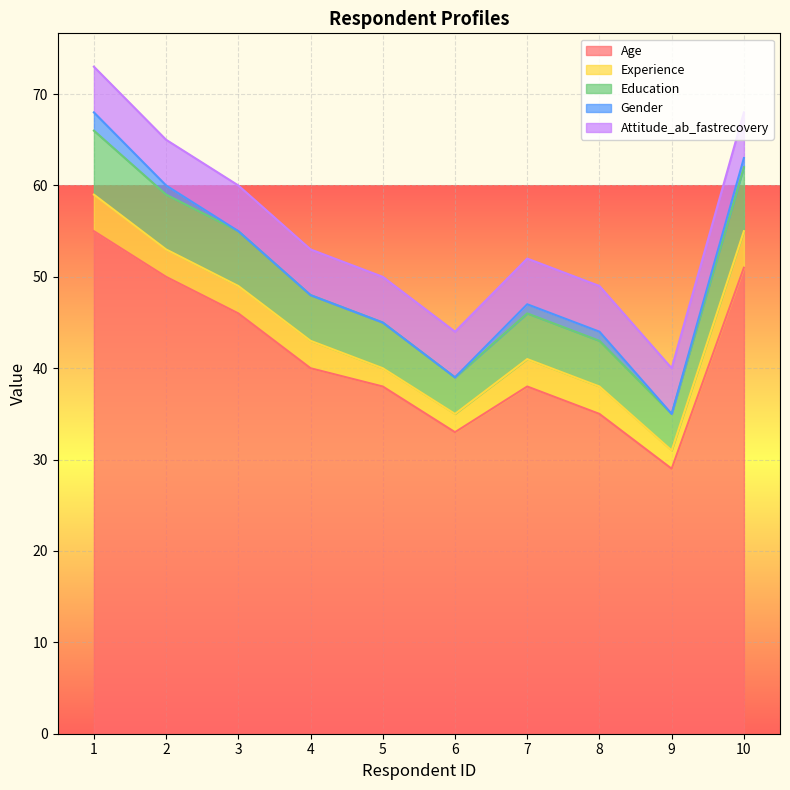

Reading right to left, what are all the values shown in this chart?

Age: 10=51	9=29	8=35	7=38	6=33	5=38	4=40	3=46	2=50	1=55
Experience: 10=4	9=2	8=3	7=3	6=2	5=2	4=3	3=3	2=3	1=4
Education: 10=7	9=4	8=5	7=5	6=4	5=5	4=5	3=6	2=6	1=7
Gender: 10=1	9=0	8=1	7=1	6=0	5=0	4=0	3=0	2=1	1=2
Attitude_ab_fastrecovery: 10=5	9=5	8=5	7=5	6=5	5=5	4=5	3=5	2=5	1=5